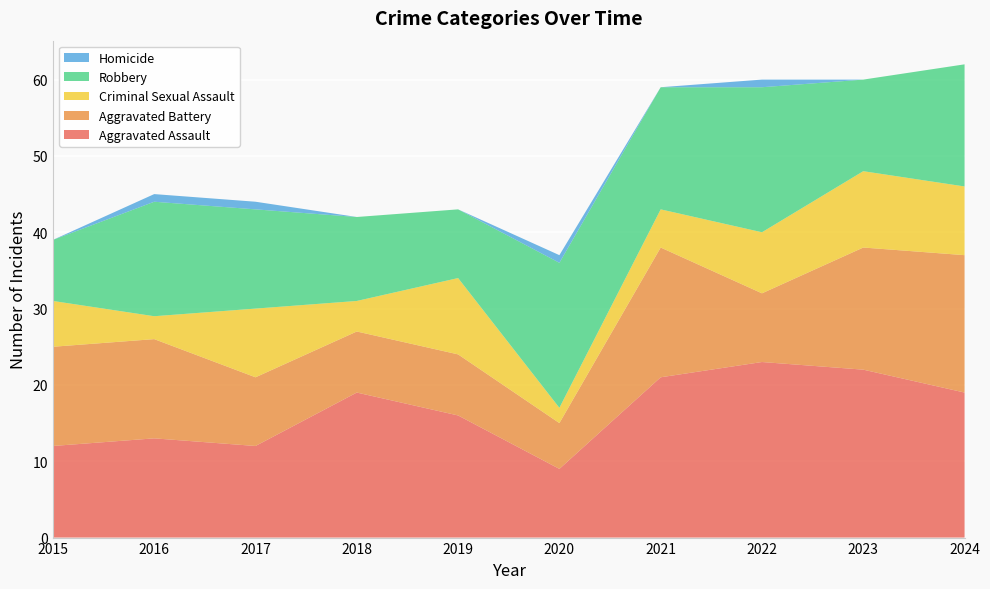

Reading left to right, transcribe all the data shown in this chart.

Aggravated Assault: 12	13	12	19	16	9	21	23	22	19
Aggravated Battery: 13	13	9	8	8	6	17	9	16	18
Criminal Sexual Assault: 6	3	9	4	10	2	5	8	10	9
Robbery: 8	15	13	11	9	19	16	19	12	16
Homicide: 0	1	1	0	0	1	0	1	0	0